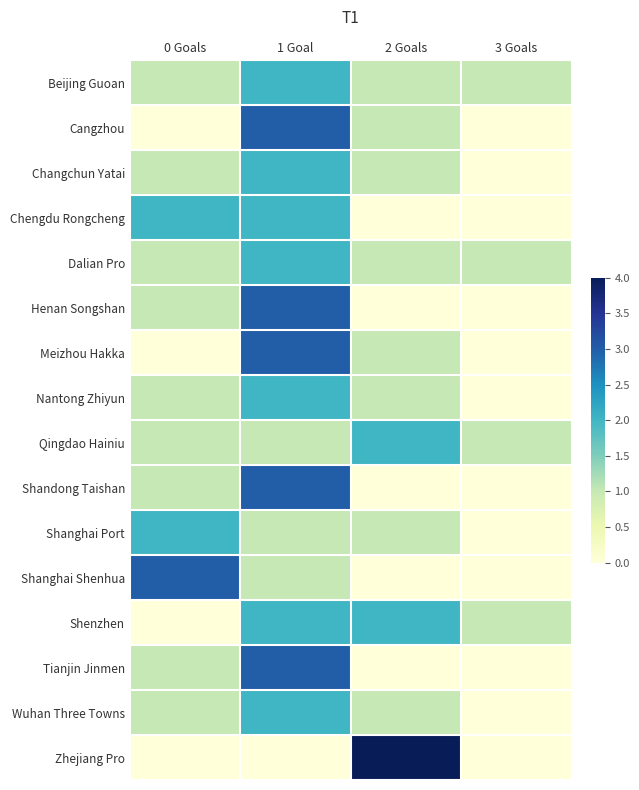

At which category does the chart reach its minimum across all series?

0 Goals